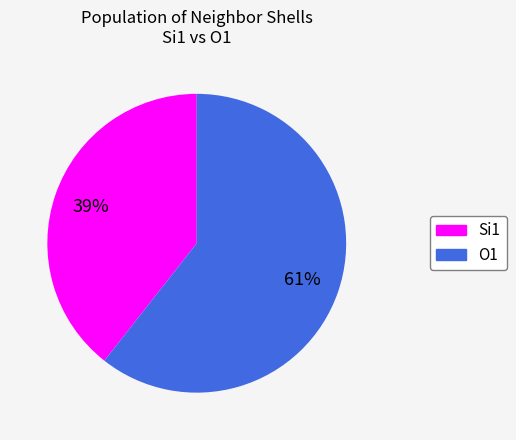

Between Si1 and O1, which is larger?

O1